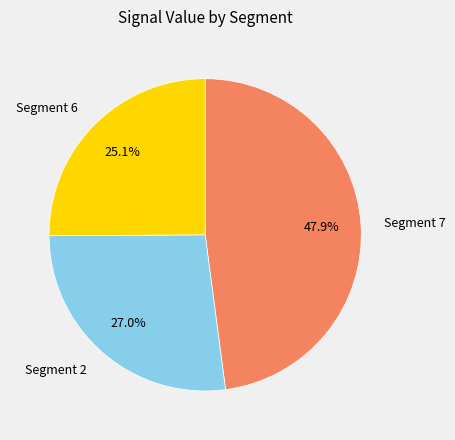

Which category has the biggest portion of the pie?

Segment 7